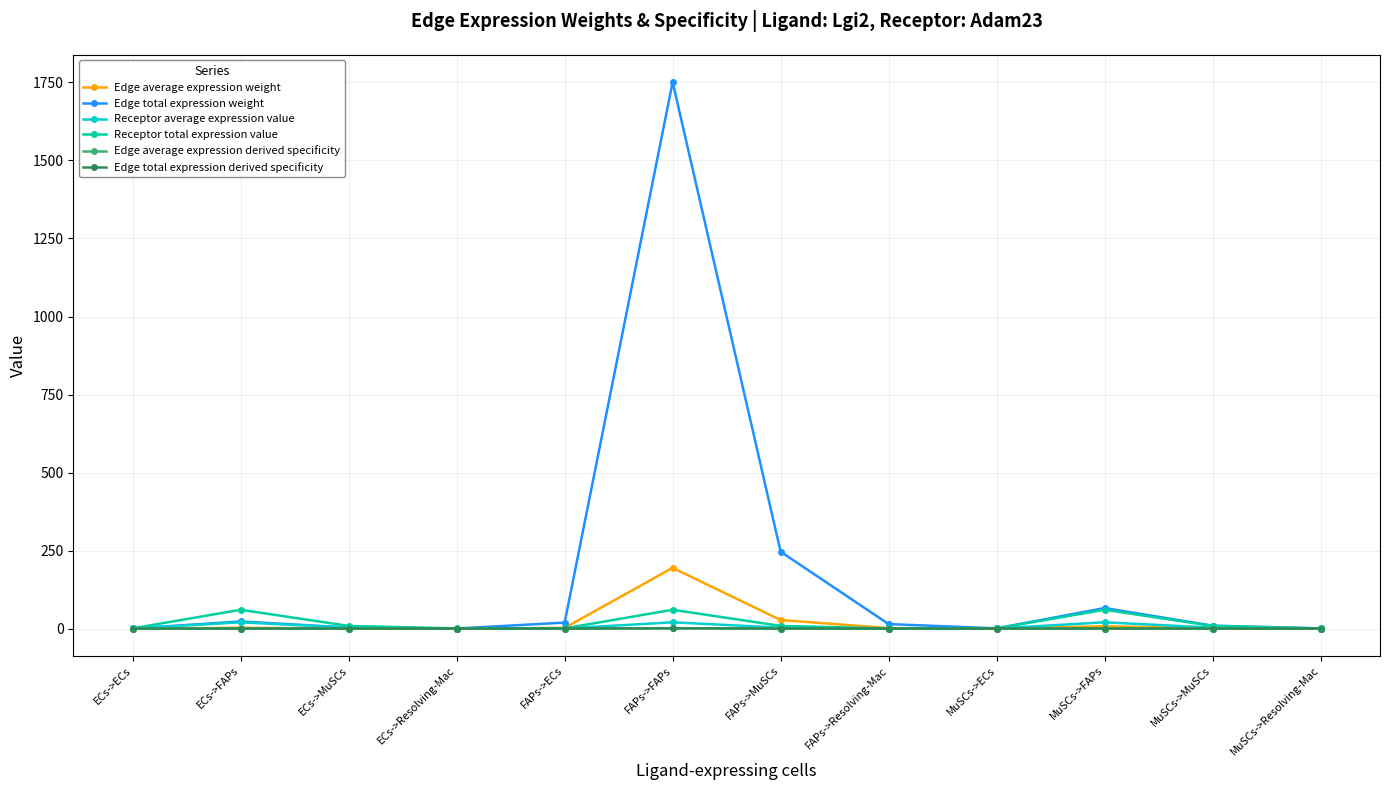

Reading left to right, what are all the values shown in this chart?

Edge average expression weight: ECs->ECs=0.0	ECs->FAPs=2.5	ECs->MuSCs=0.4	ECs->Resolving-Mac=0.0	FAPs->ECs=2.1	FAPs->FAPs=194.6	FAPs->MuSCs=27.4	FAPs->Resolving-Mac=1.6	MuSCs->ECs=0.1	MuSCs->FAPs=7.3	MuSCs->MuSCs=1.0	MuSCs->Resolving-Mac=0.1
Edge total expression weight: ECs->ECs=0.2	ECs->FAPs=22.8	ECs->MuSCs=3.2	ECs->Resolving-Mac=0.2	FAPs->ECs=19.1	FAPs->FAPs=1751.1	FAPs->MuSCs=246.2	FAPs->Resolving-Mac=14.3	MuSCs->ECs=0.7	MuSCs->FAPs=65.8	MuSCs->MuSCs=9.3	MuSCs->Resolving-Mac=0.5
Receptor average expression value: ECs->ECs=0.2	ECs->FAPs=20.1	ECs->MuSCs=2.8	ECs->Resolving-Mac=0.2	FAPs->ECs=0.2	FAPs->FAPs=20.1	FAPs->MuSCs=2.8	FAPs->Resolving-Mac=0.2	MuSCs->ECs=0.2	MuSCs->FAPs=20.1	MuSCs->MuSCs=2.8	MuSCs->Resolving-Mac=0.2
Receptor total expression value: ECs->ECs=0.7	ECs->FAPs=60.2	ECs->MuSCs=8.5	ECs->Resolving-Mac=0.5	FAPs->ECs=0.7	FAPs->FAPs=60.2	FAPs->MuSCs=8.5	FAPs->Resolving-Mac=0.5	MuSCs->ECs=0.7	MuSCs->FAPs=60.2	MuSCs->MuSCs=8.5	MuSCs->Resolving-Mac=0.5
Edge average expression derived specificity: ECs->ECs=0.0	ECs->FAPs=0.0	ECs->MuSCs=0.0	ECs->Resolving-Mac=0.0	FAPs->ECs=0.0	FAPs->FAPs=0.8	FAPs->MuSCs=0.1	FAPs->Resolving-Mac=0.0	MuSCs->ECs=0.0	MuSCs->FAPs=0.0	MuSCs->MuSCs=0.0	MuSCs->Resolving-Mac=0.0
Edge total expression derived specificity: ECs->ECs=0.0	ECs->FAPs=0.0	ECs->MuSCs=0.0	ECs->Resolving-Mac=0.0	FAPs->ECs=0.0	FAPs->FAPs=0.8	FAPs->MuSCs=0.1	FAPs->Resolving-Mac=0.0	MuSCs->ECs=0.0	MuSCs->FAPs=0.0	MuSCs->MuSCs=0.0	MuSCs->Resolving-Mac=0.0